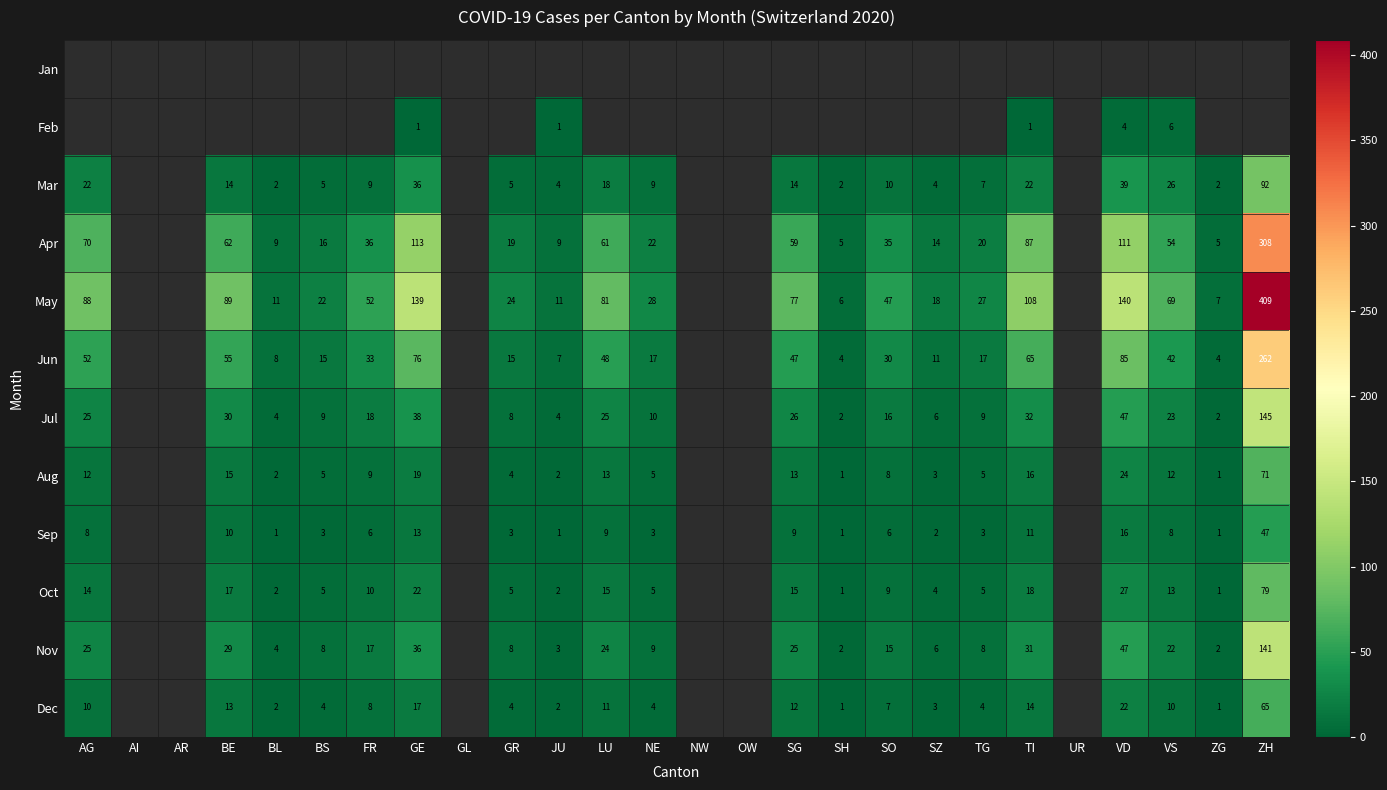

What is the sum of the Sep values at ZH and BL?

48